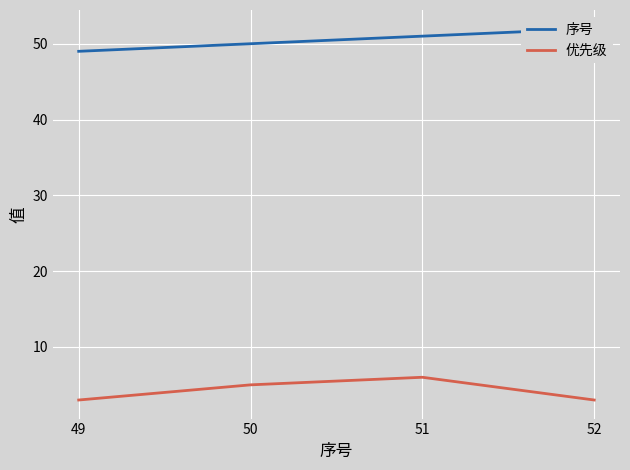

At which category is the sum across all series the highest?

51